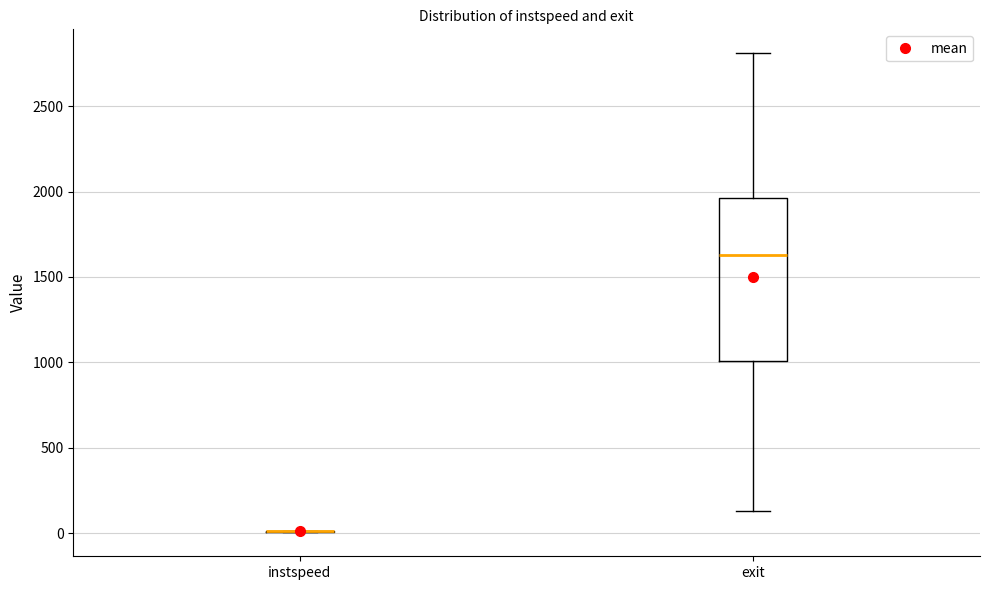

Reading left to right, transcribe this box plot: for each box, give where its median line is, the range the box spans, and where its two whiskers end, as read against the y-axis. The values are not printed on the chart, so give them approximately, as read against the axis.

instspeed: box collapsed to a line at 0, whiskers 0 to 0
exit: median 1650, box 1000 to 1950, whiskers 150 to 2800